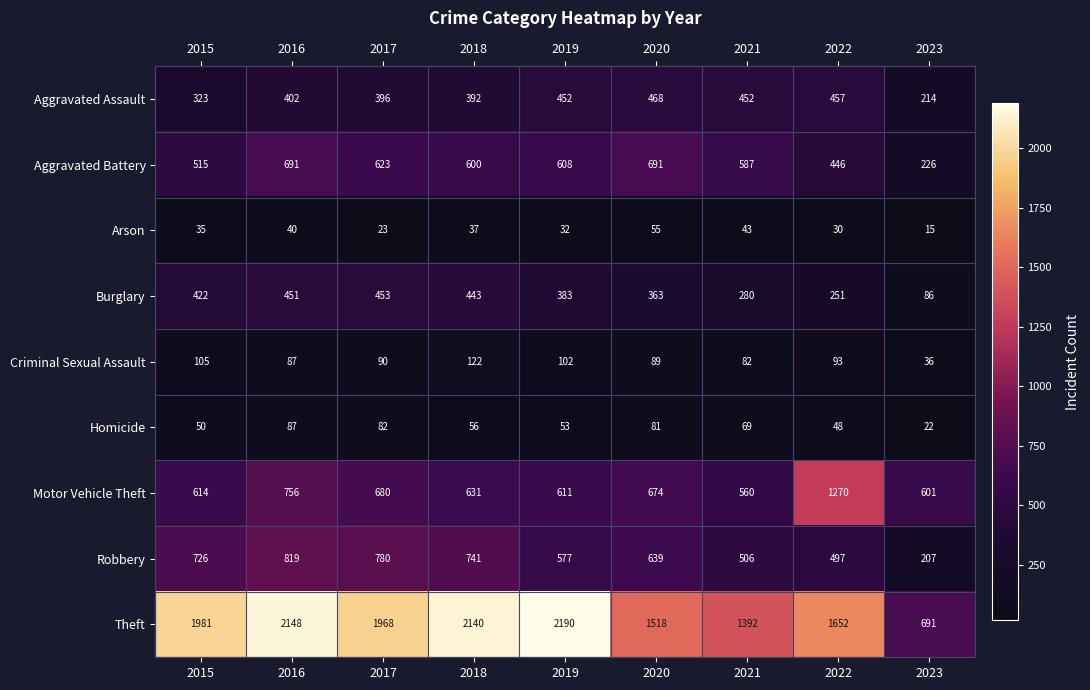

What is the minimum value shown in the chart?

15